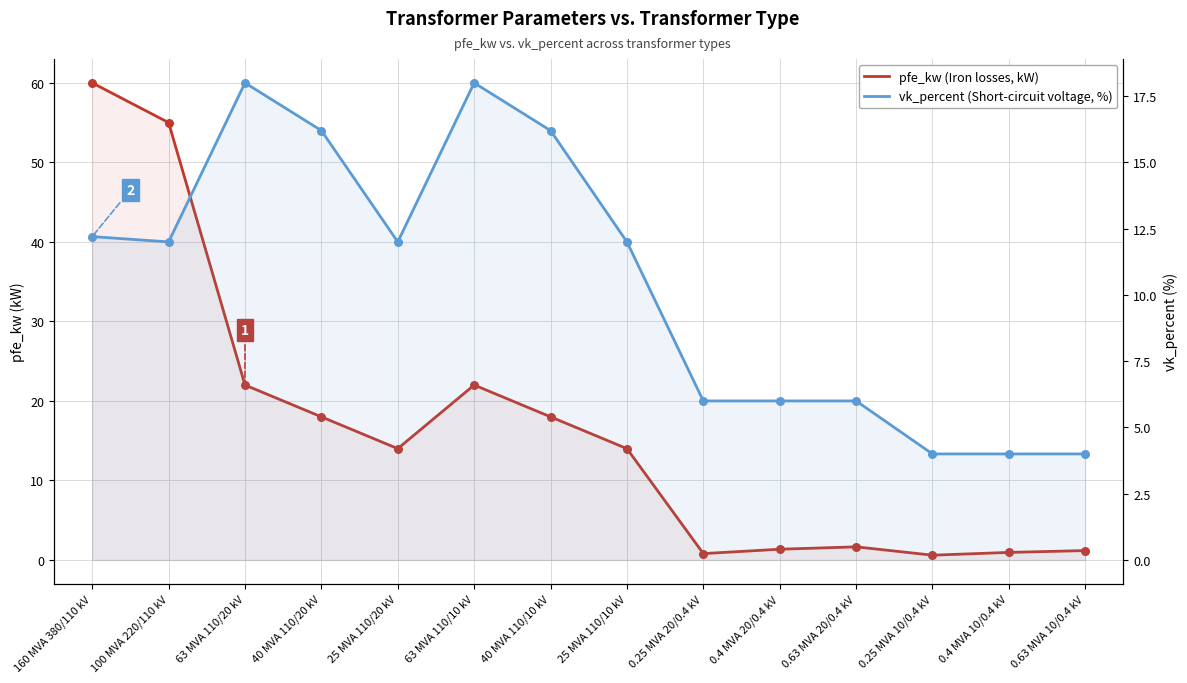

Is the value of vk_percent (Short-circuit voltage, %) at 63 MVA 110/20 kV greater than the value of pfe_kw (Iron losses, kW) at 0.63 MVA 10/0.4 kV?

Yes